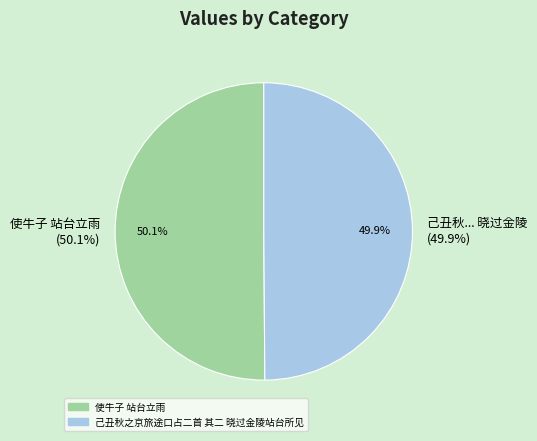

What is the total percentage of 己丑秋之京旅途口占二首 其二 晓过金陵站台所见 and 使牛子 站台立雨?

100.0%